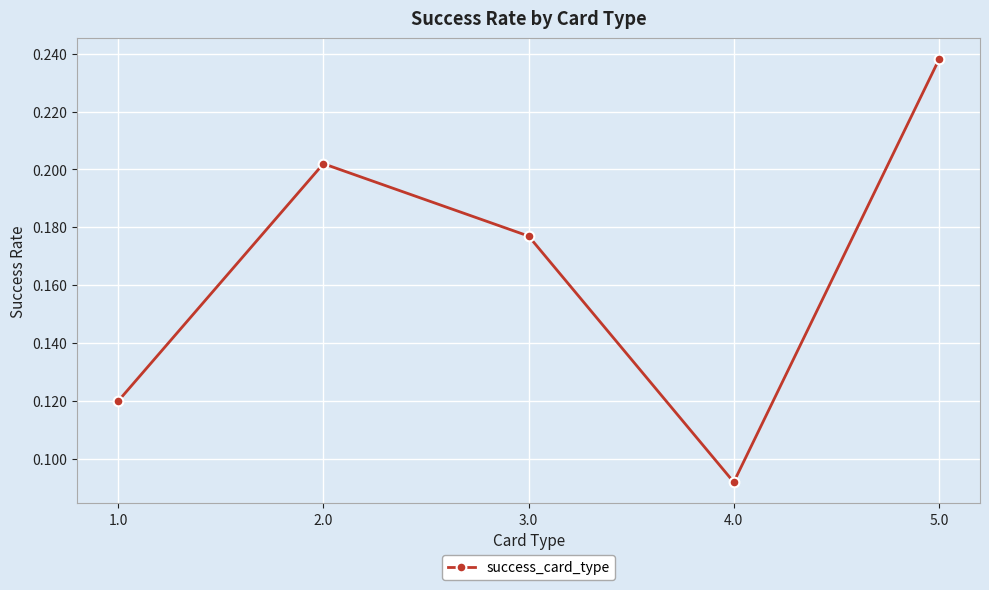

At which category does the chart reach its minimum across all series?

4.0